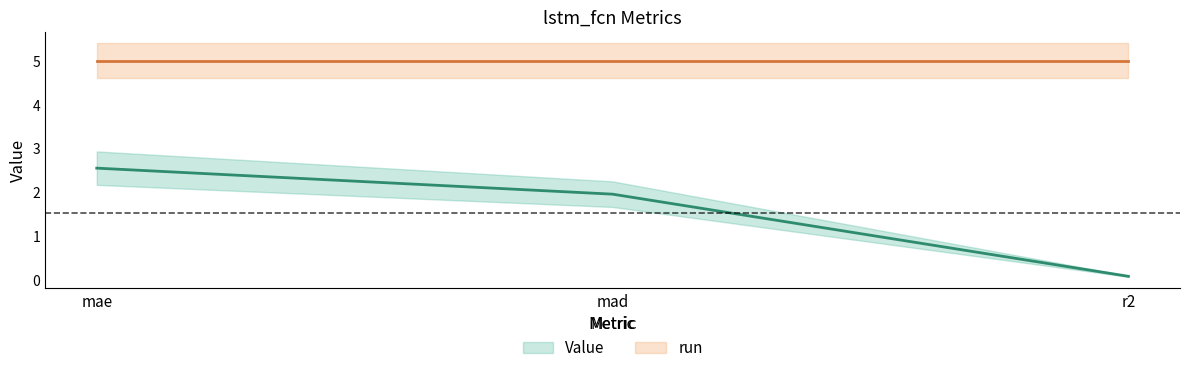

At which label is the value closest to 1?

r2